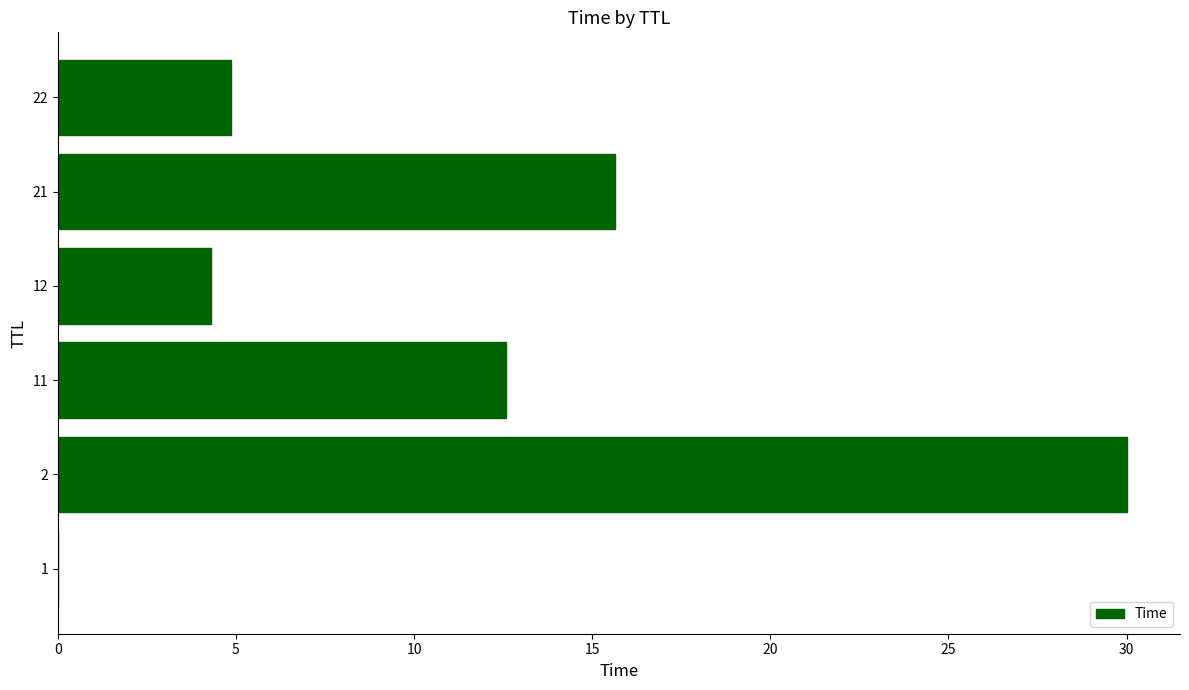

What is the sum of all values?

67.4